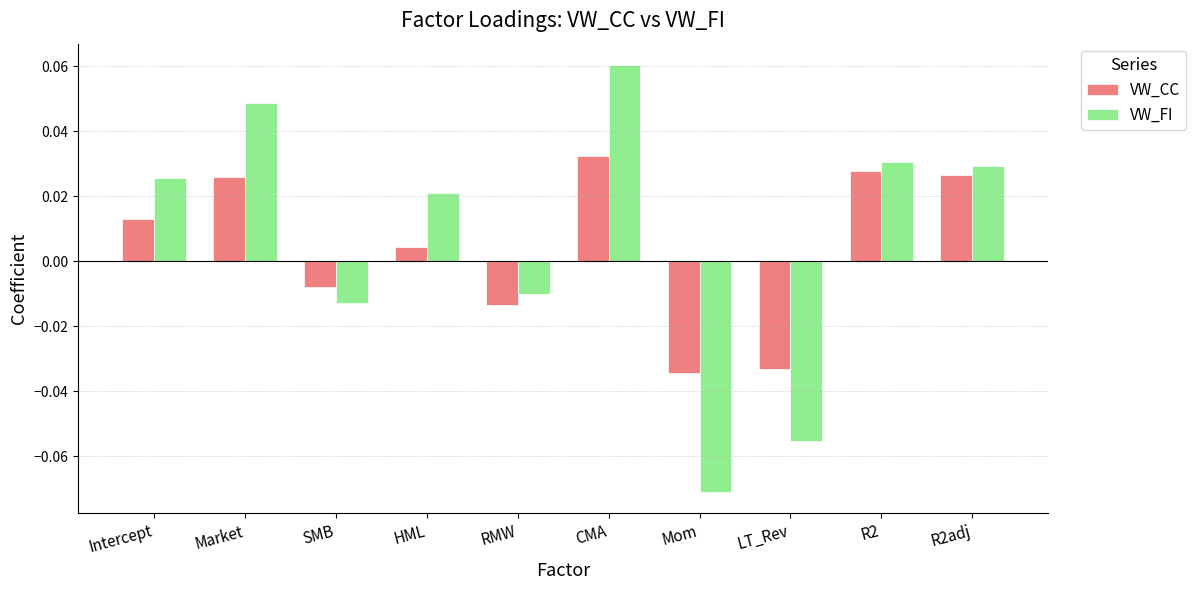

What is the label of the 10th bar from the right?

Intercept